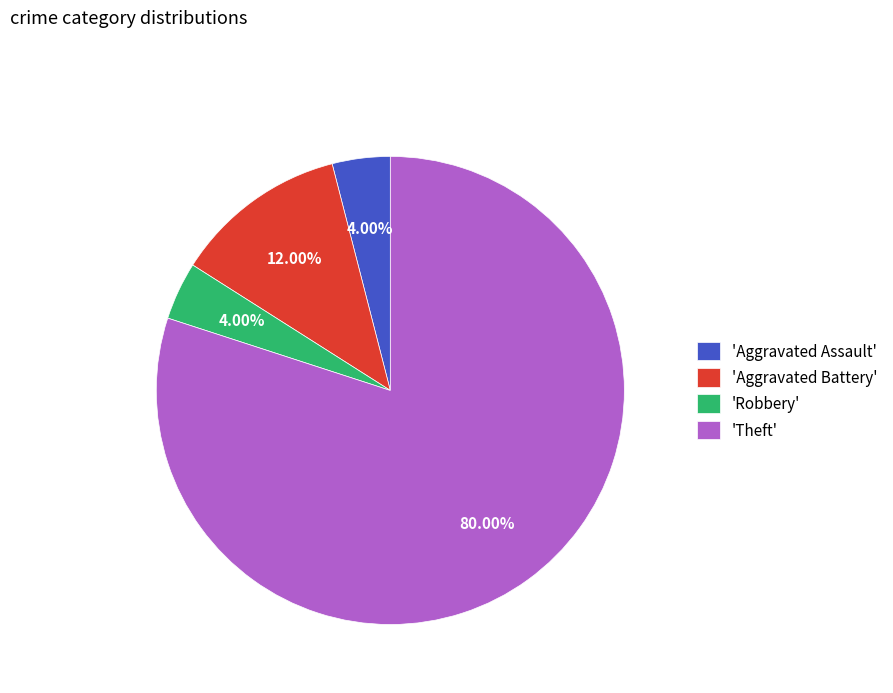

Which category has the biggest portion of the pie?

'Theft'